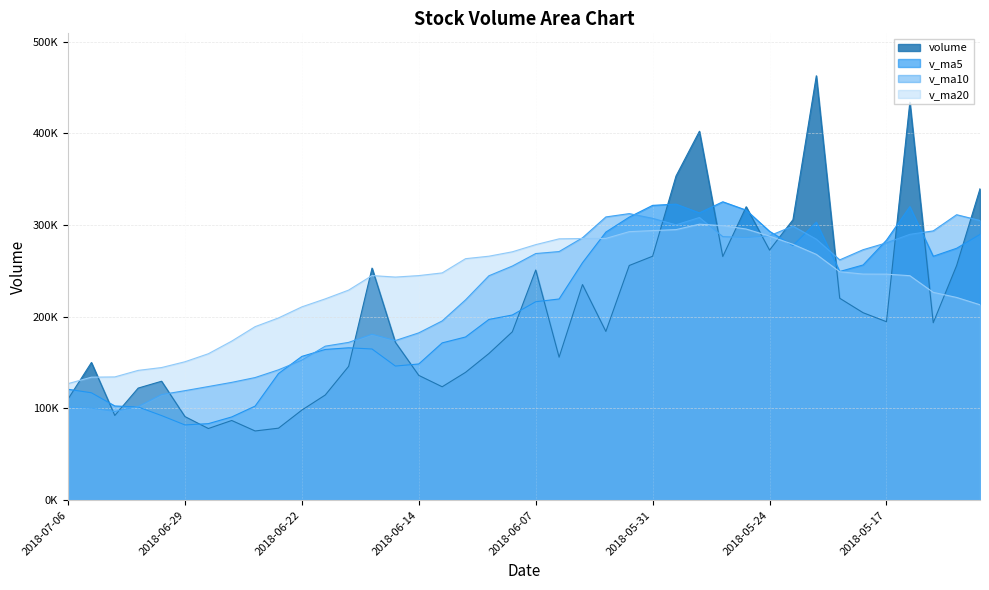

At which label does v_ma20 first exceed 246403?

2018-06-13